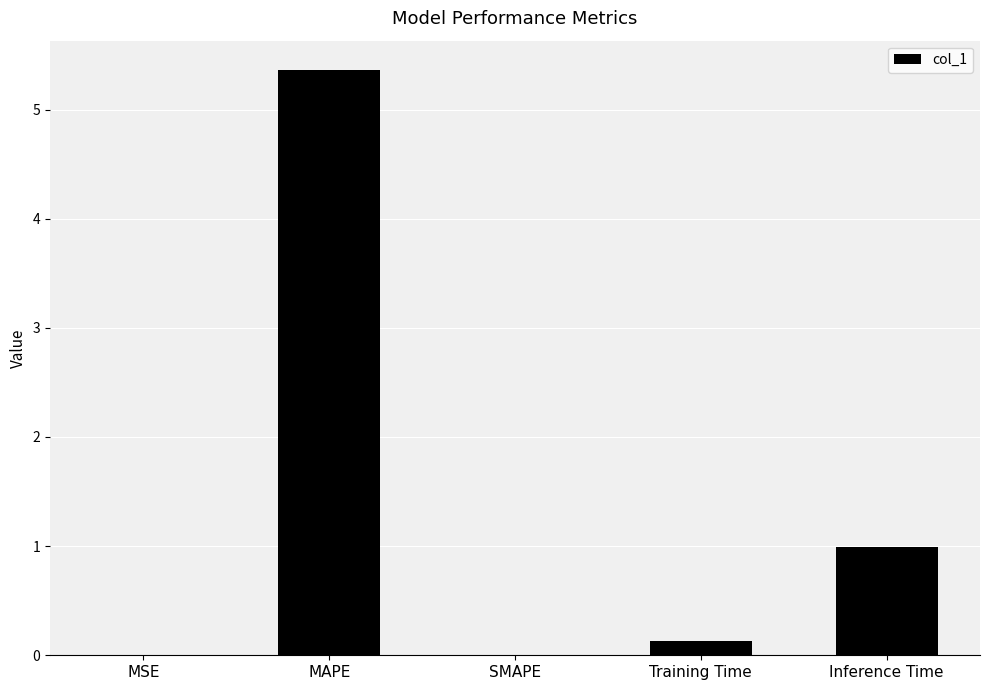

Where is the data nearest to the value 2?

Inference Time